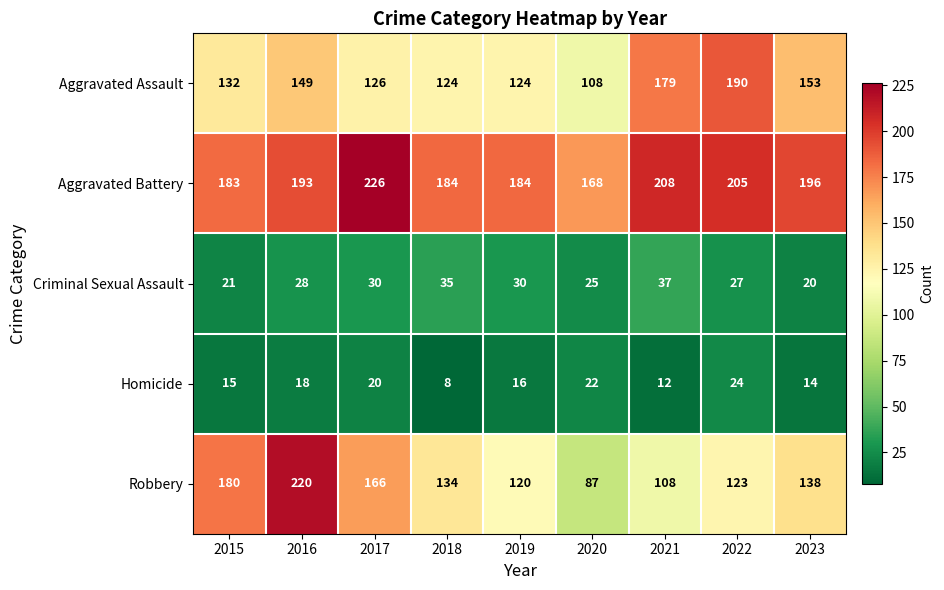

Is it true that Robbery equals 181 at 2023?

False